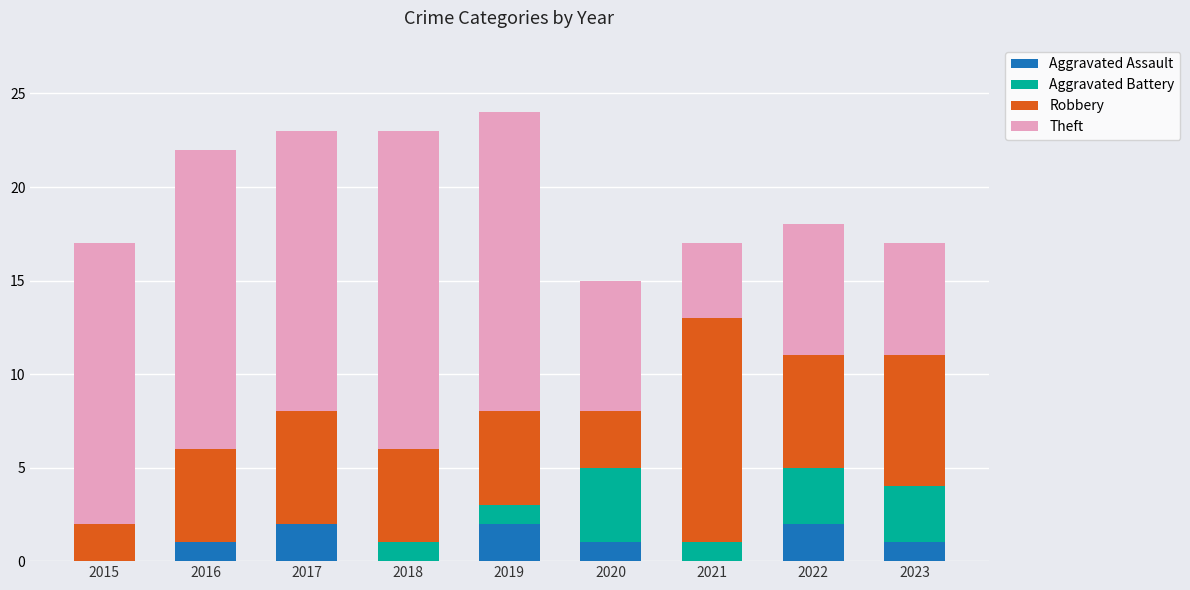

What is the total value across all series at 2019?

24